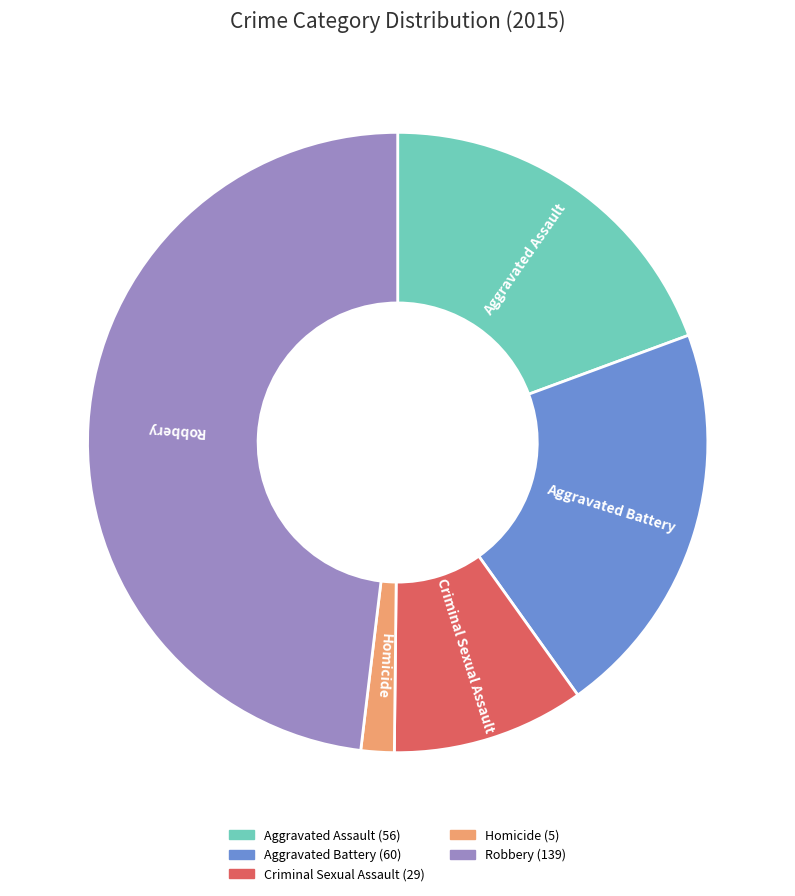

What is the ratio of the value at Aggravated Assault to the value at Robbery?

0.4